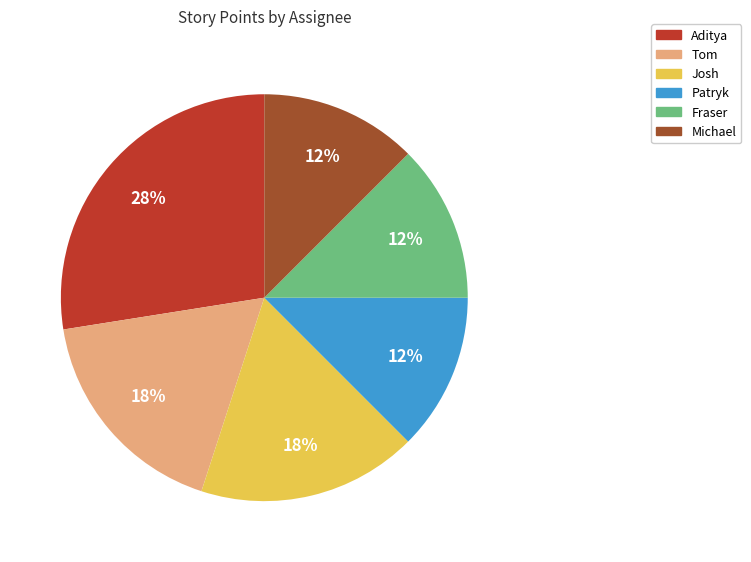

True or false: Tom accounts for 24% of the total.

False